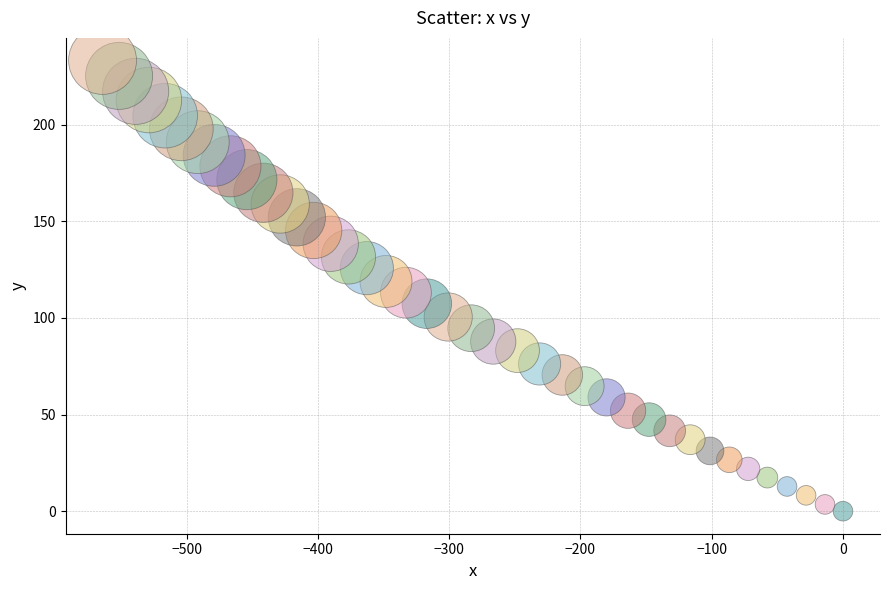

What is the range of X values (max minus min)?

564.0